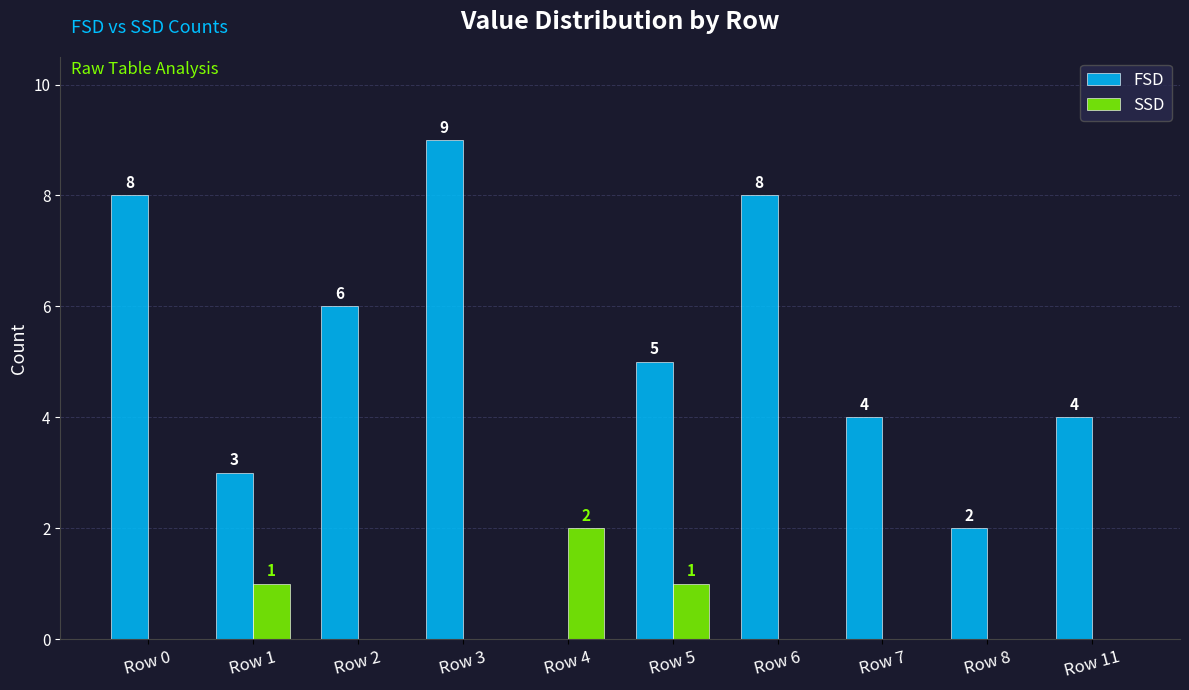

How many groups of bars are there?

10